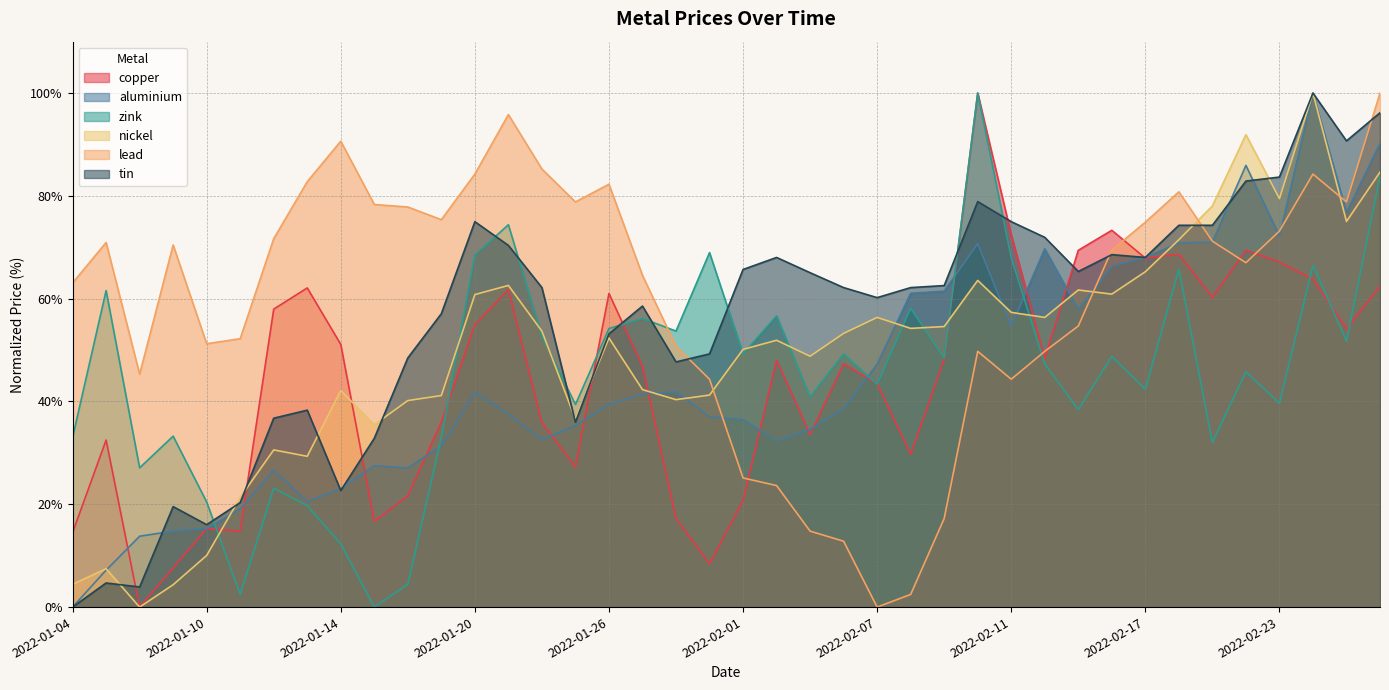

True or false: zink and lead cross at least once.

True